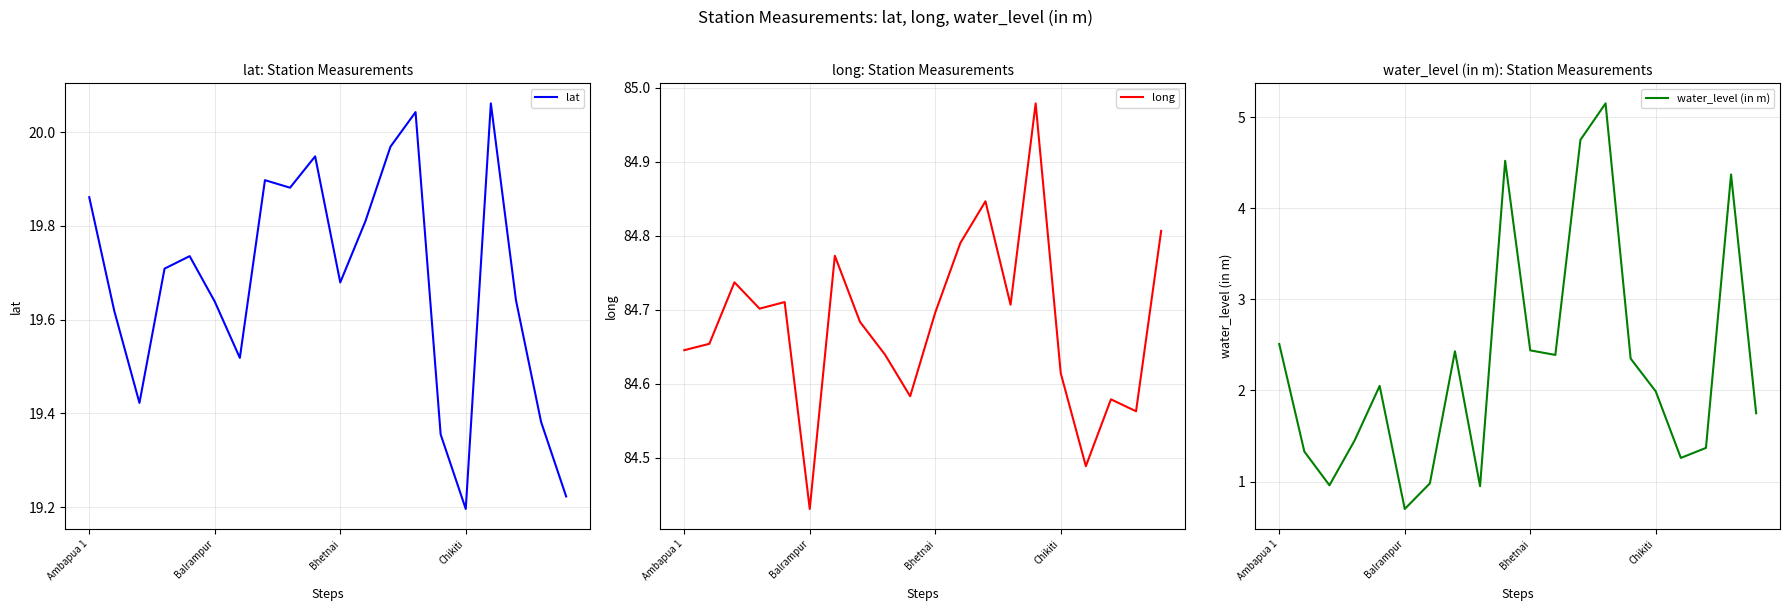

The lat series shows 8.2 at Balrampur. True or false?

False